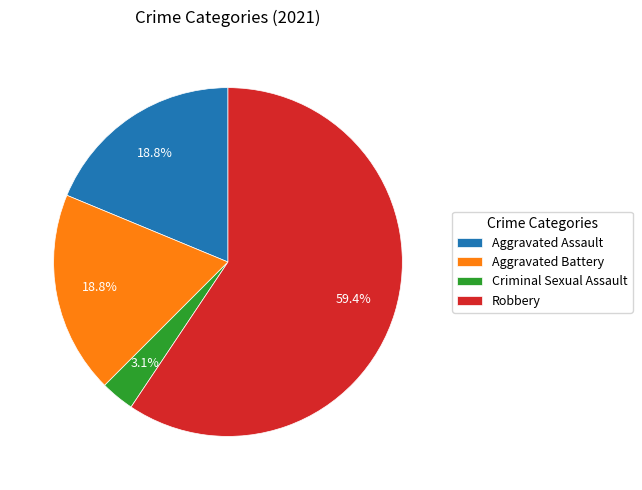

Which slice represents more than half of the pie?

Robbery